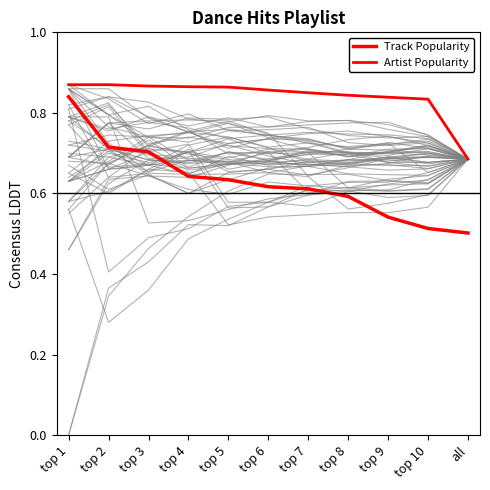

What is the value of the Track Popularity point at the 4th from the left?

0.6